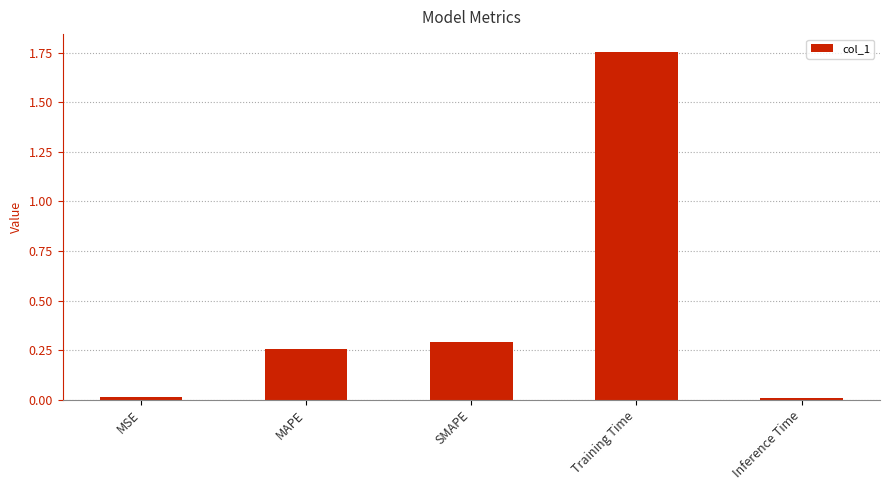

The chart shows a value of 0.3 at MAPE. True or false?

True